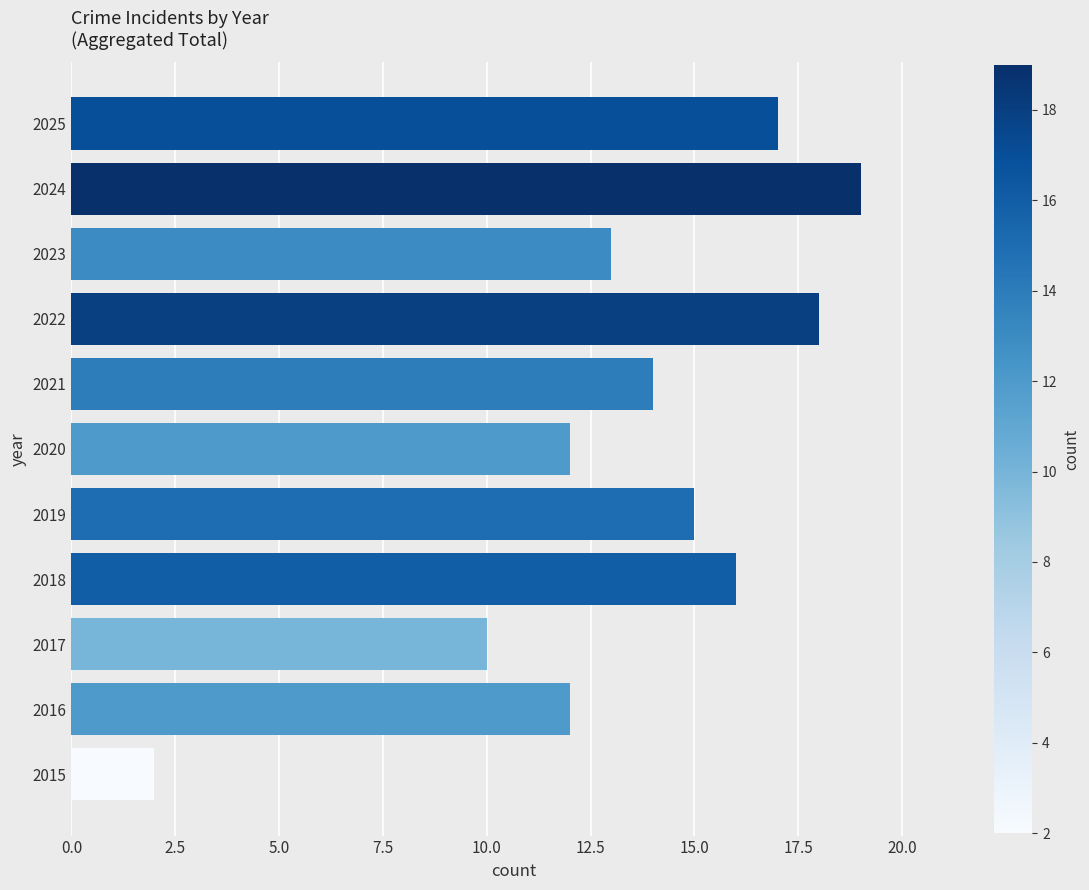

What is the change in value from 2015 to 2021?

+12